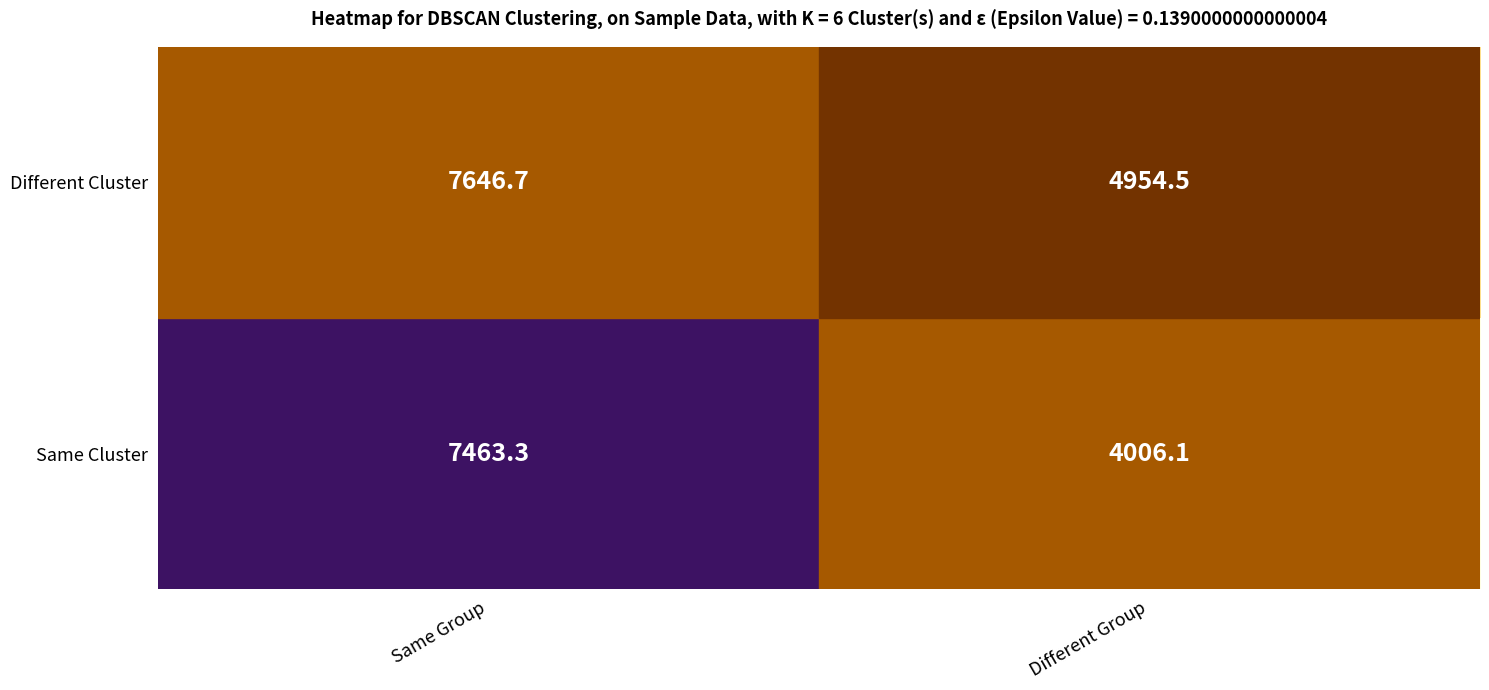

List the series in order of their overall mean, highest first.

Different Cluster, Same Cluster